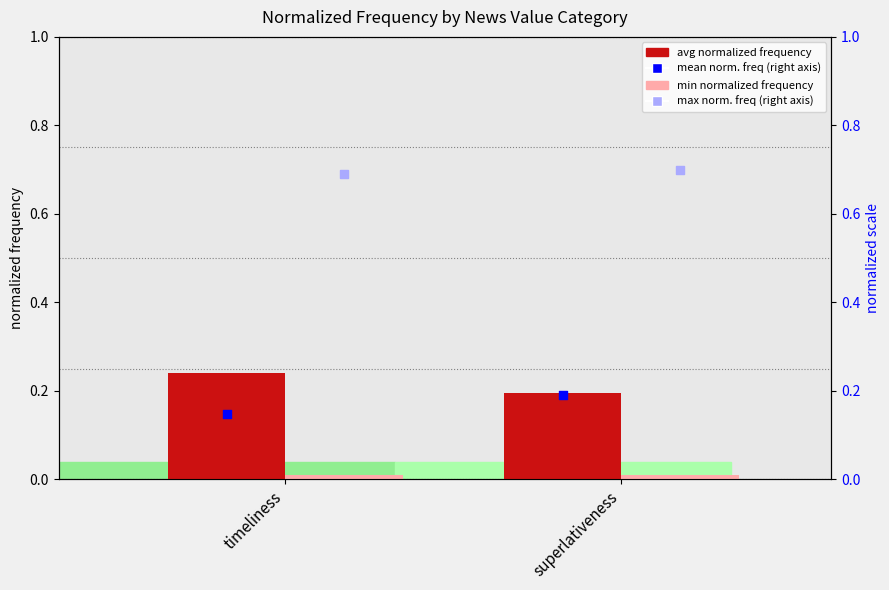

Which series contains the highest Y value?

max norm. freq (right axis)